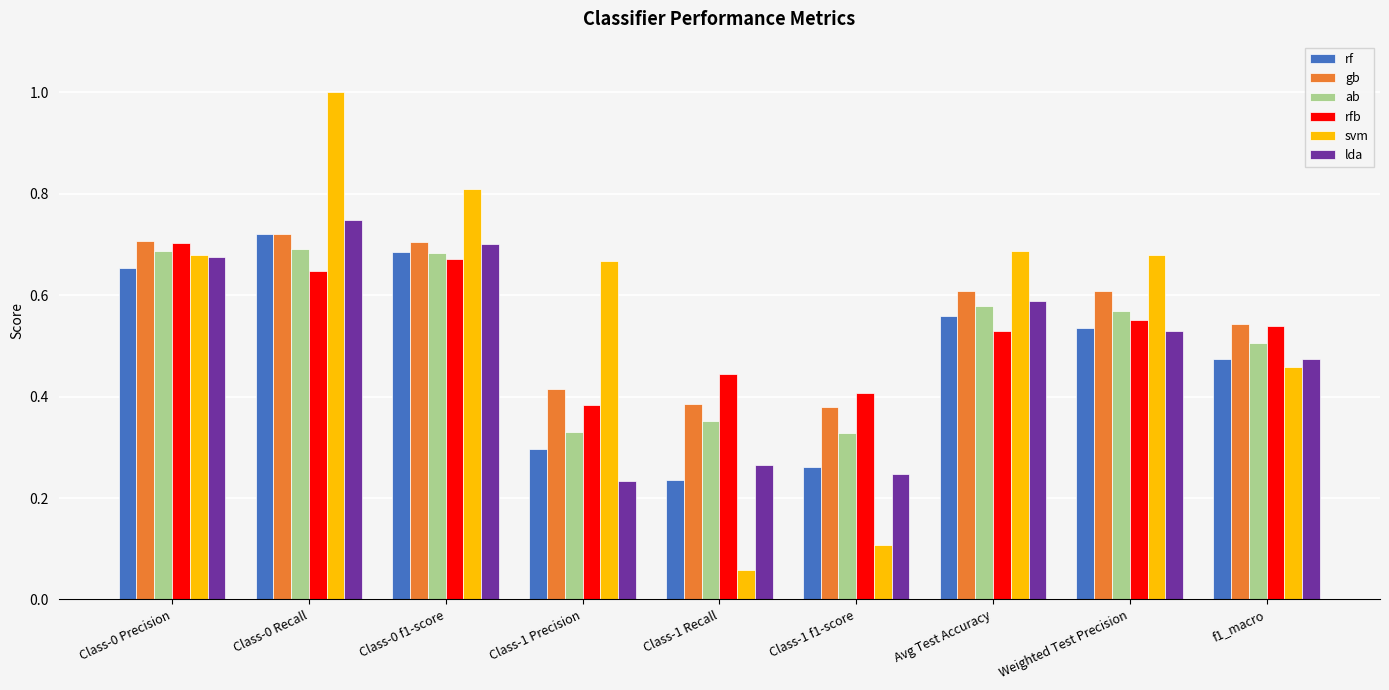

What is the sum of all ab values?

4.7